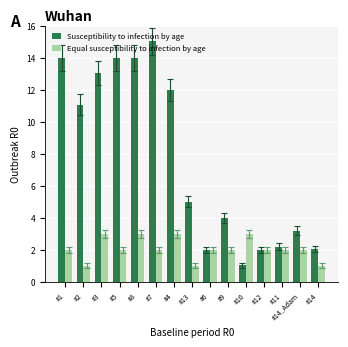

What are all the series names shown in the legend?

Susceptibility to infection by age, Equal susceptibility to infection by age